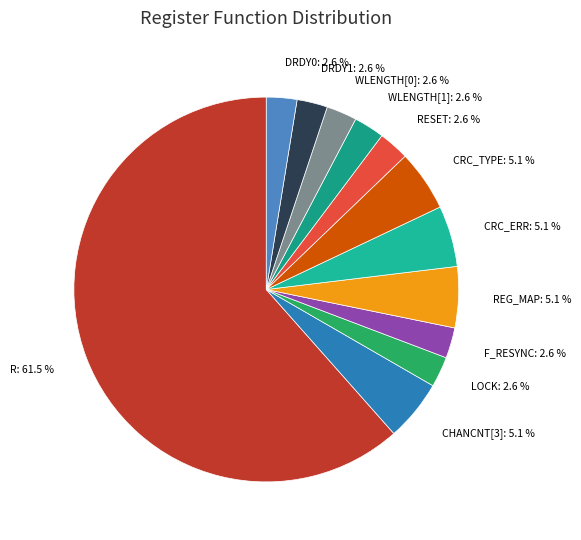

Which slice is the largest?

R: 61.5 %